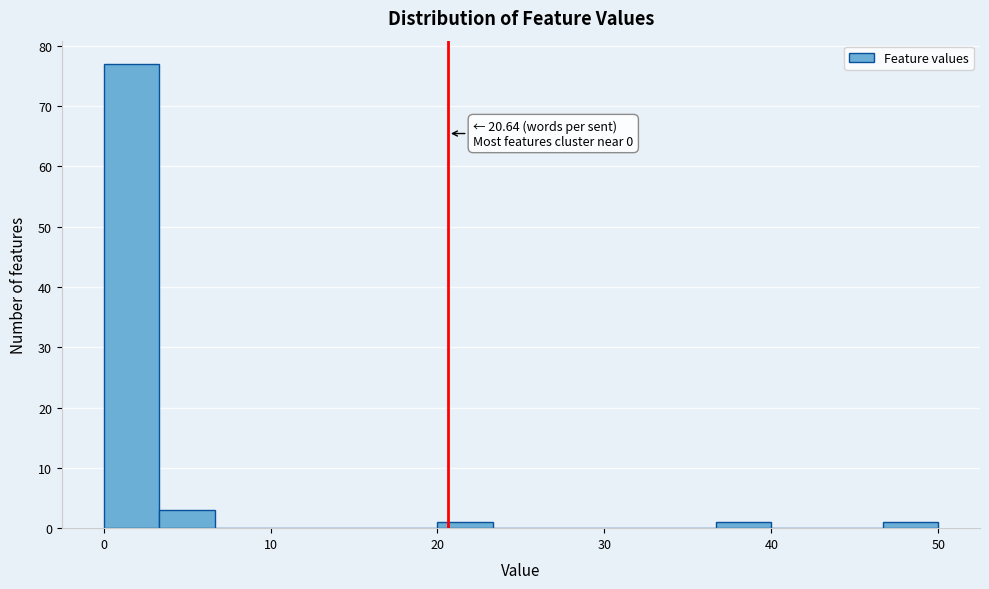

Around what value on the x-axis is the tallest bar? Give the approximate position of its centre, as read against the axis.

2